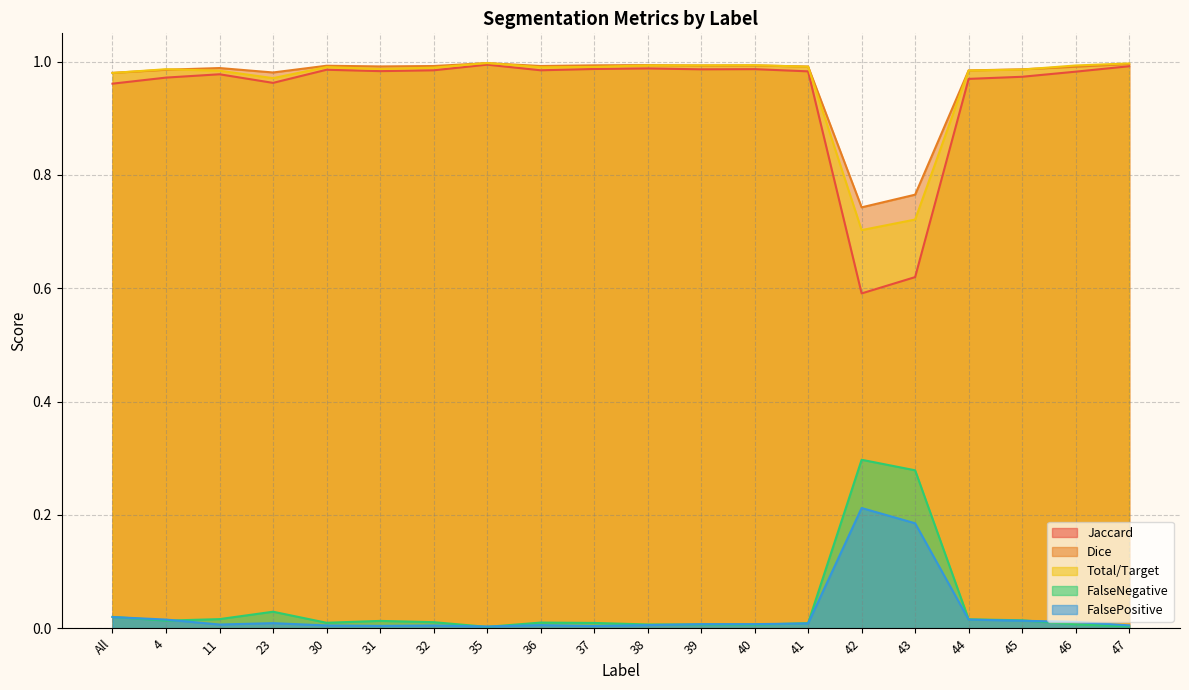

Between 41 and 35, which is larger?

35